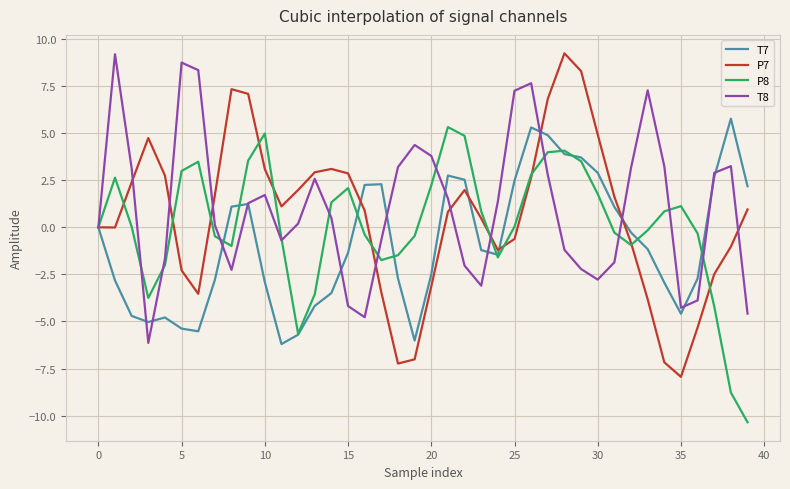

Which series has the widest spread of values?

P7